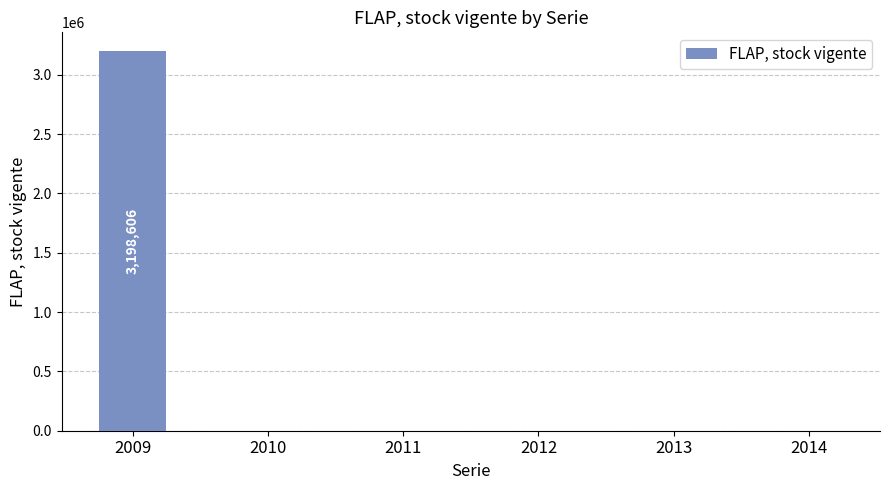

Reading right to left, transcribe all the data shown in this chart.

2014=0	2013=0	2012=0	2011=0	2010=0	2009=3198606